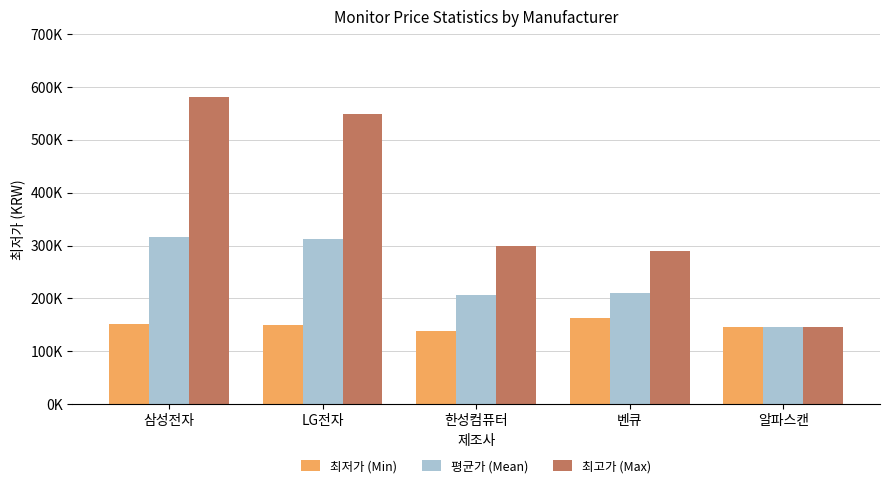

What are all the series names shown in the legend?

최저가 (Min), 평균가 (Mean), 최고가 (Max)